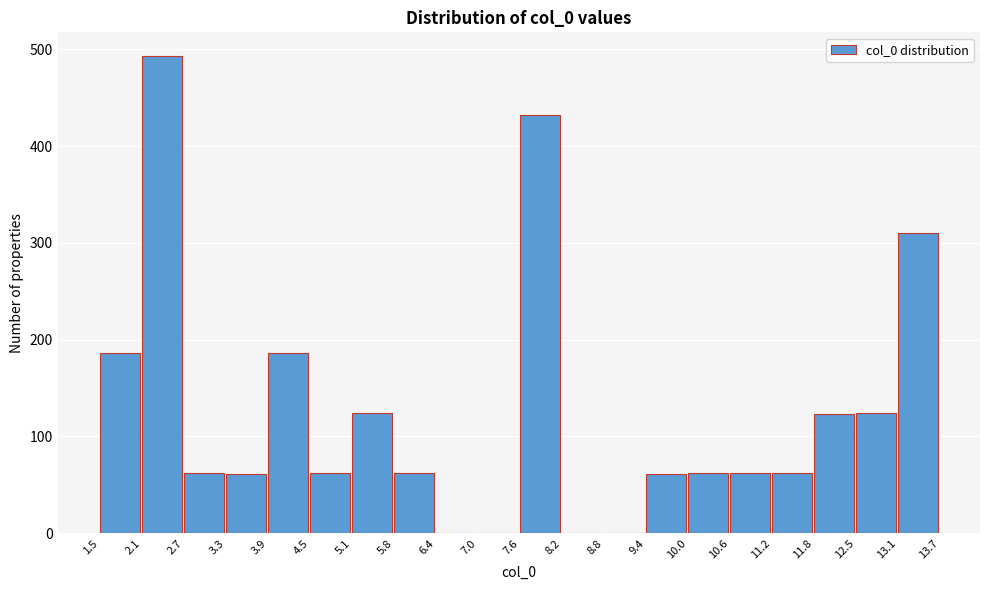

How tall is the bar that spans 12.5 to 13.1 on the x-axis? The values are not printed on the chart, so give them approximately, as read against the axis.

120